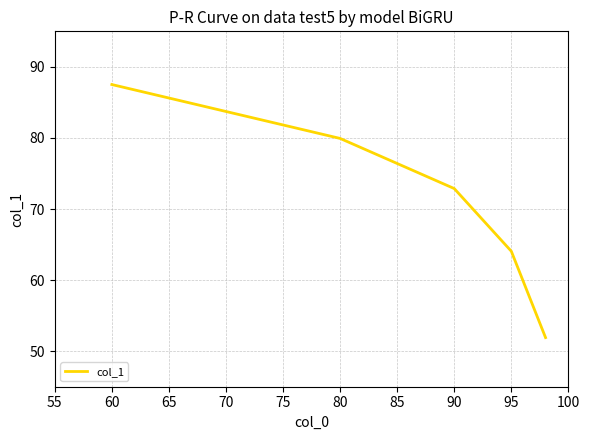

How many values are below 72?

2